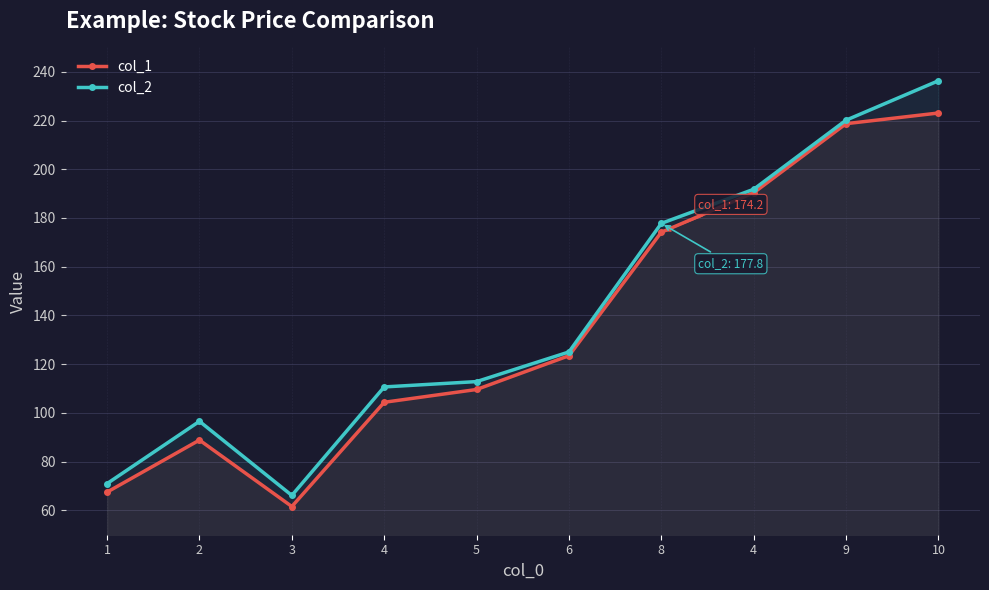

At which category is the sum across all series the highest?

10